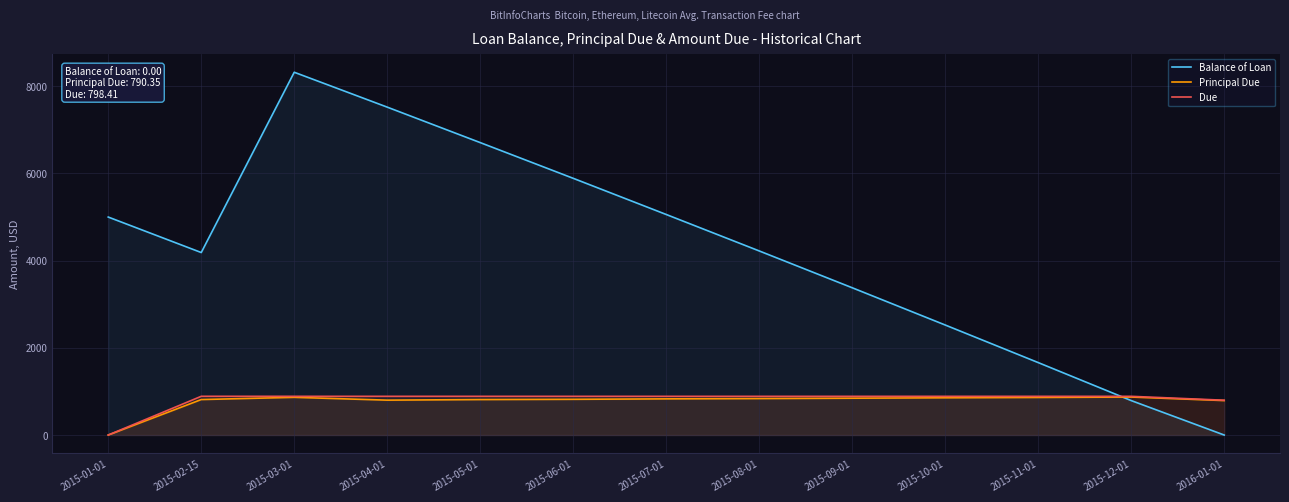

Where is Principal Due nearest to the value 435?

2016-01-01